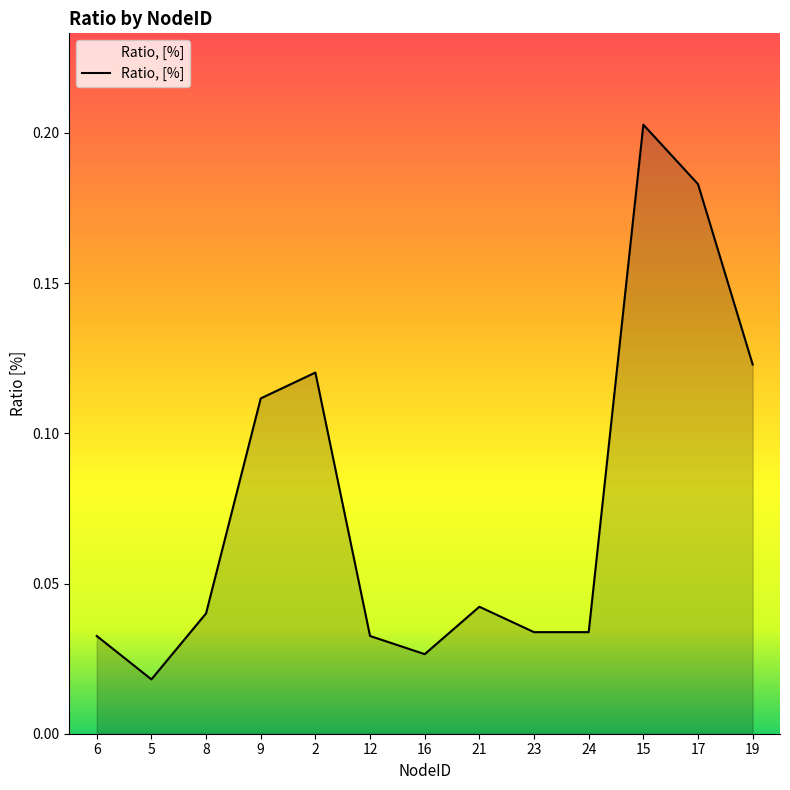

How many lines are shown in the chart?

1